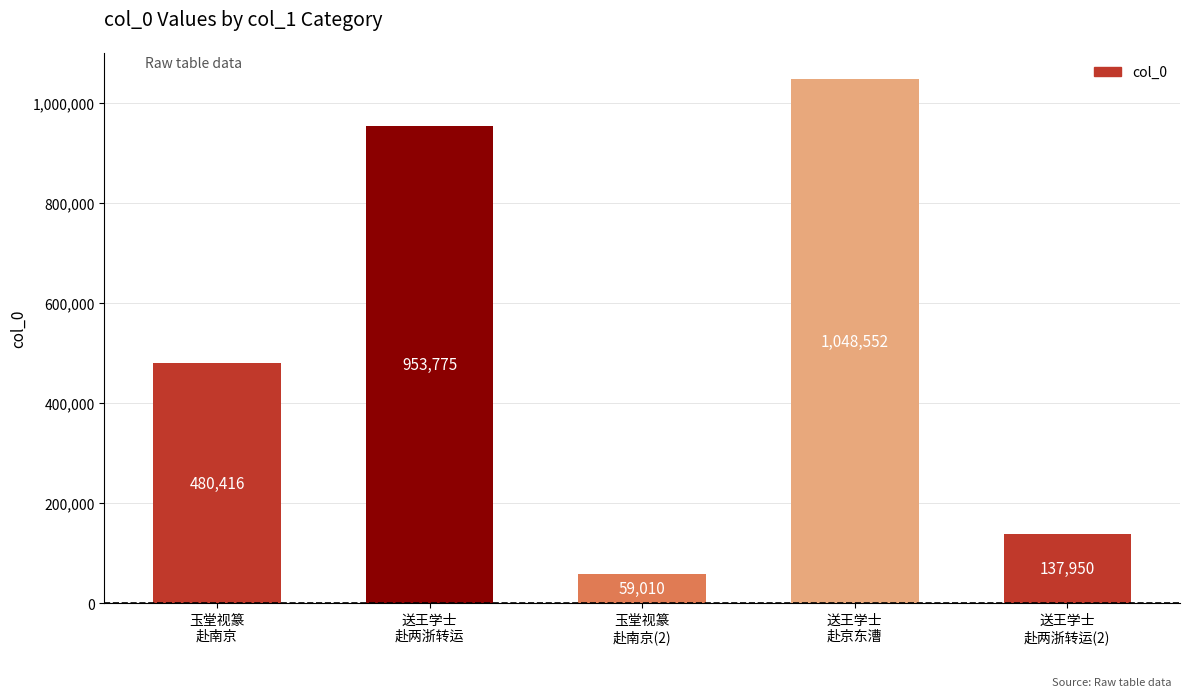

What is the value of the 2nd bar from the left?

953775